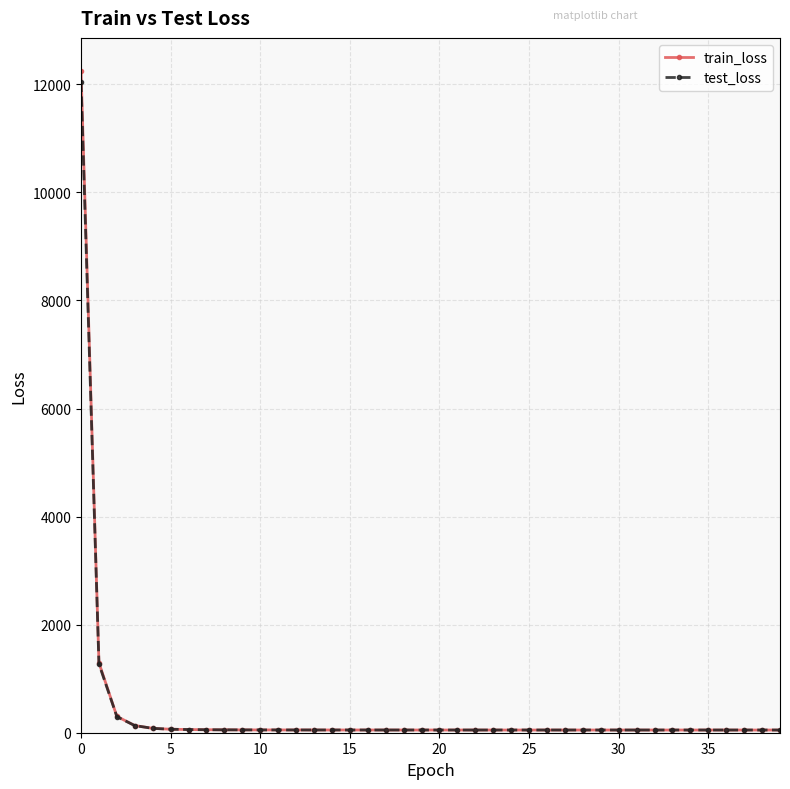

What is the value of the test_loss point at the 3rd from the left?

298.2